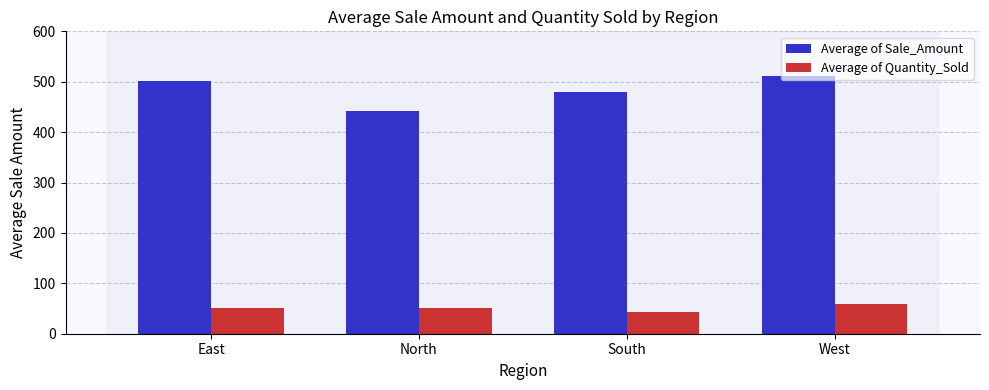

What is the difference between the Average of Quantity_Sold values at East and South?

6.9